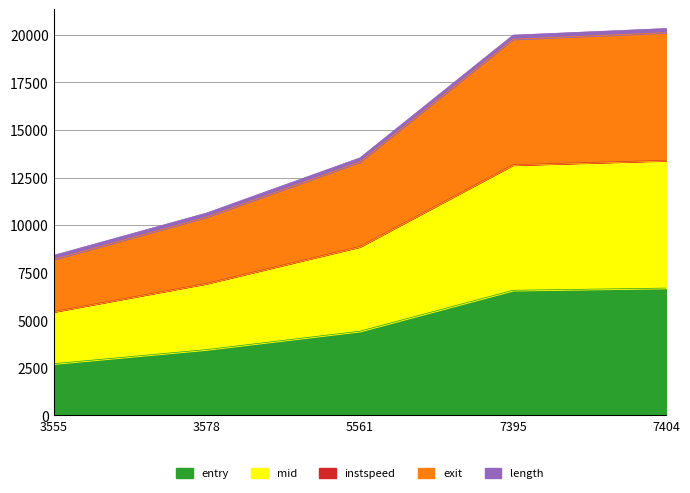

What is the value of the entry point at the 2nd from the left?

3461.3